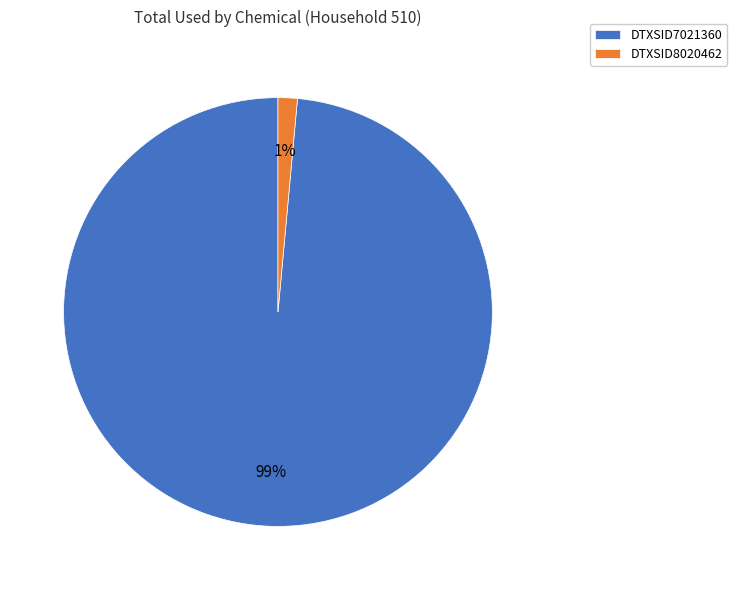

Count the number of slices in the pie.

2